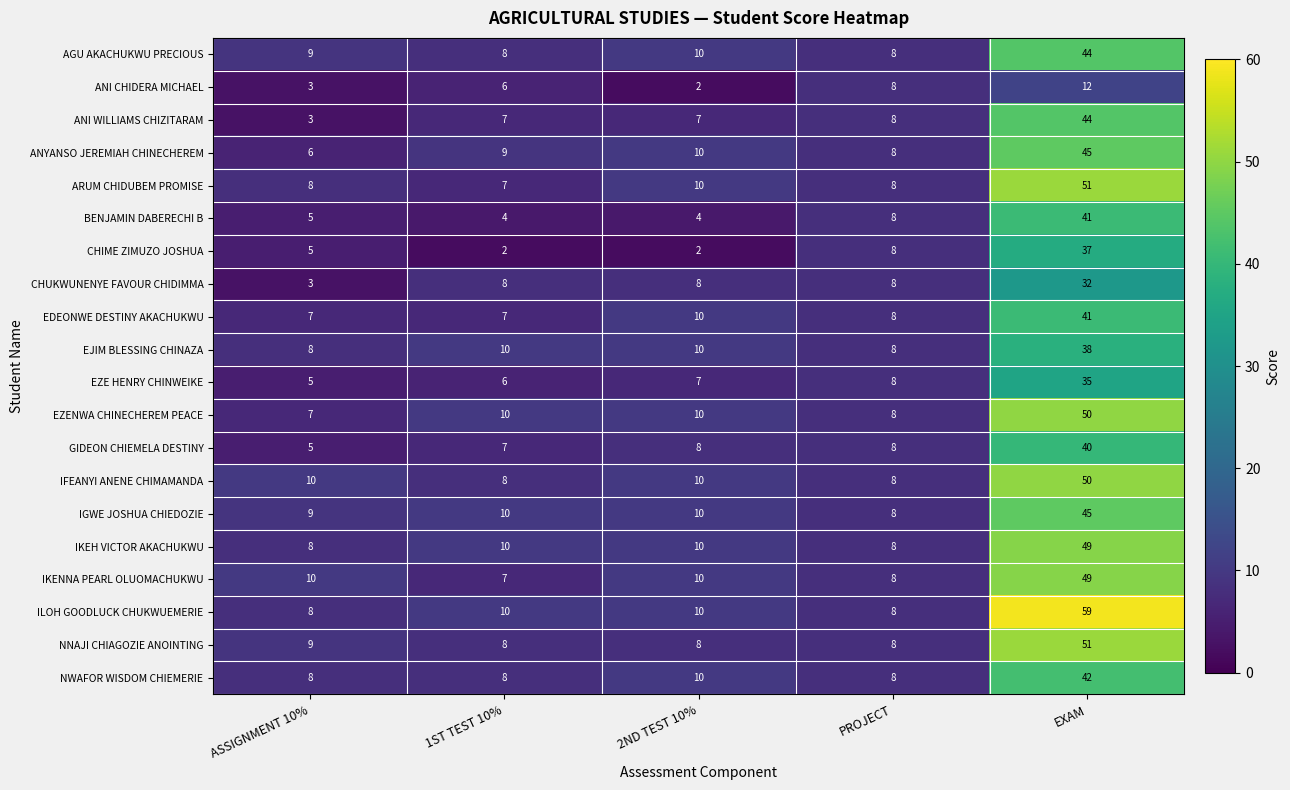

True or false: AGU AKACHUKWU PRECIOUS has a value of 24 at EXAM.

False